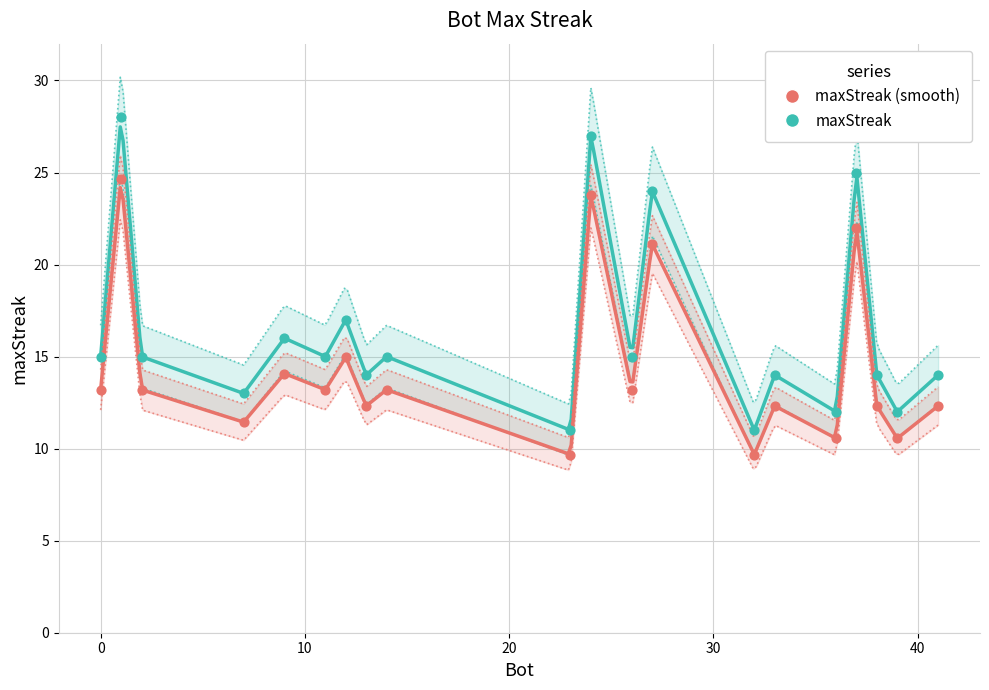

What is the ratio of the value at 39 to the value at 24?

0.4